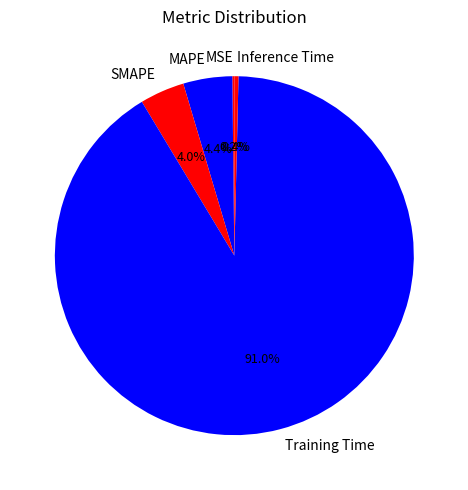

Which category has the biggest portion of the pie?

Training Time